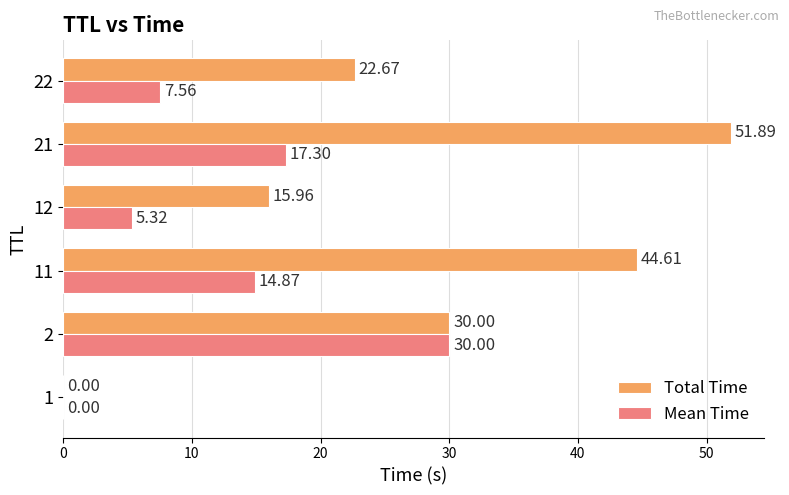

What is the maximum value for Mean Time?

30.0